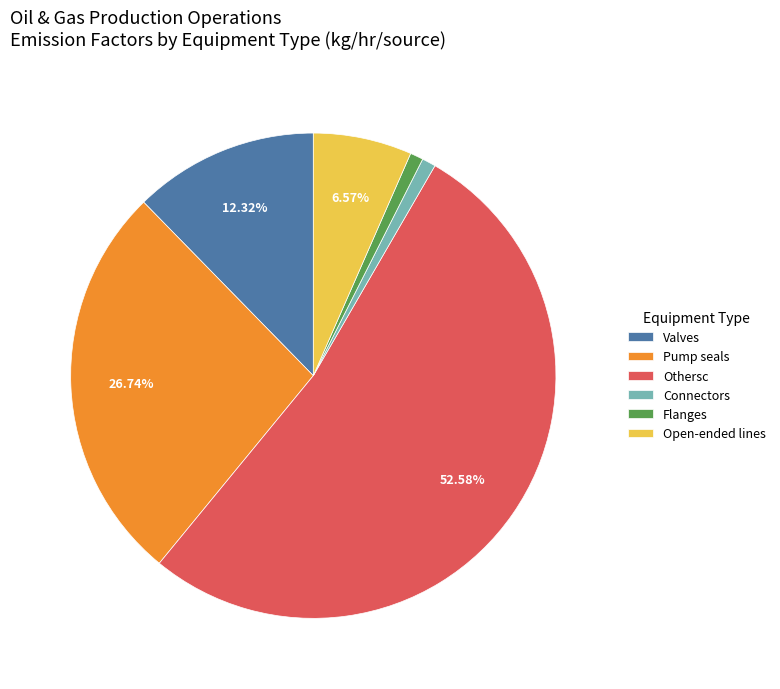

How many slices are in this pie chart?

6